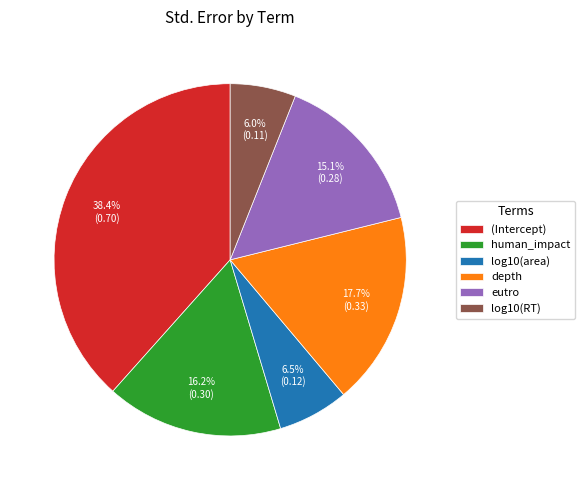

Count the number of slices in the pie.

6